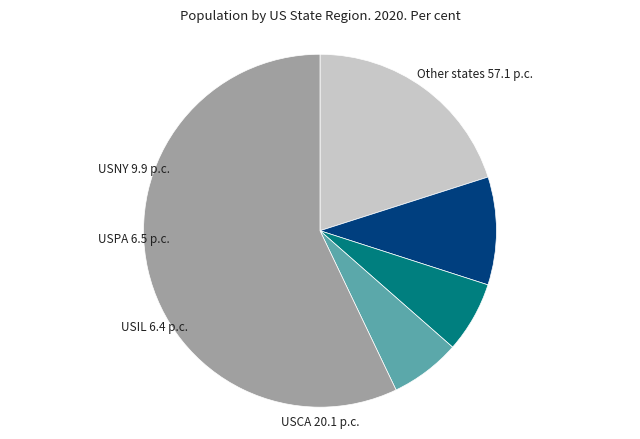

Count the number of slices in the pie.

5